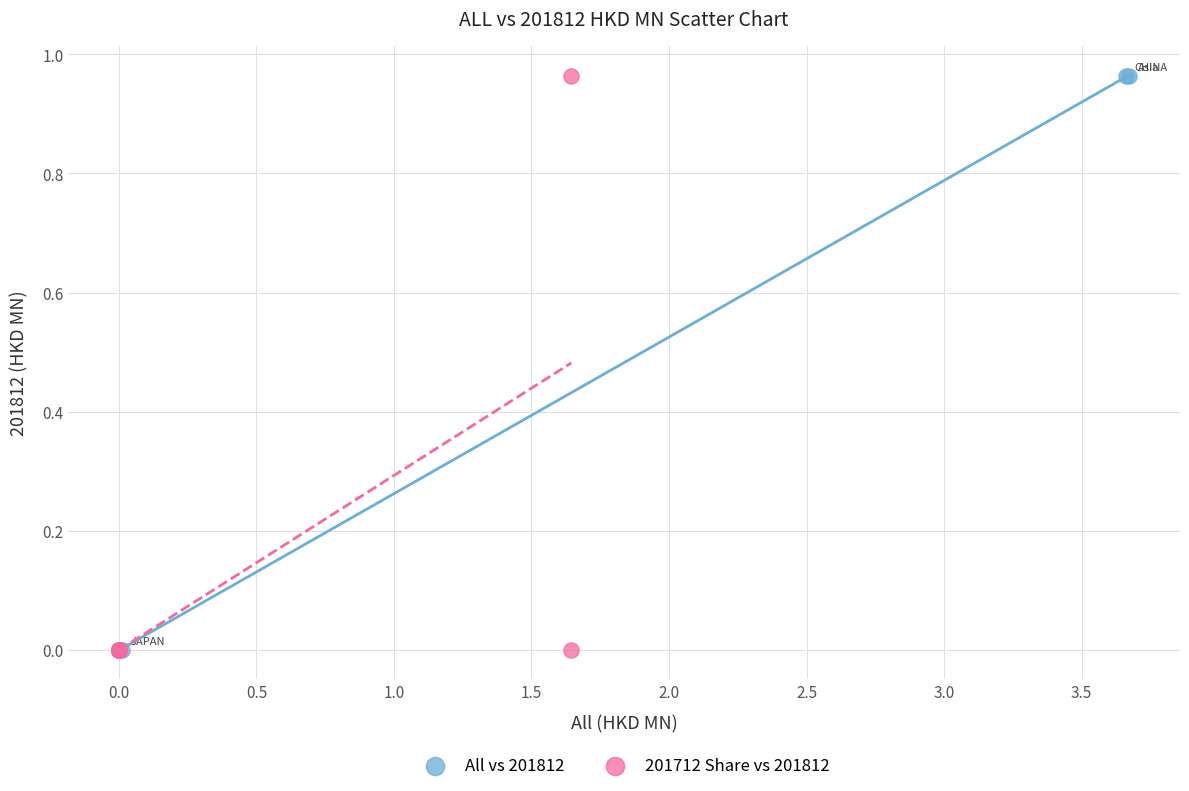

What are all the series names shown in the legend?

All vs 201812, 201712 Share vs 201812